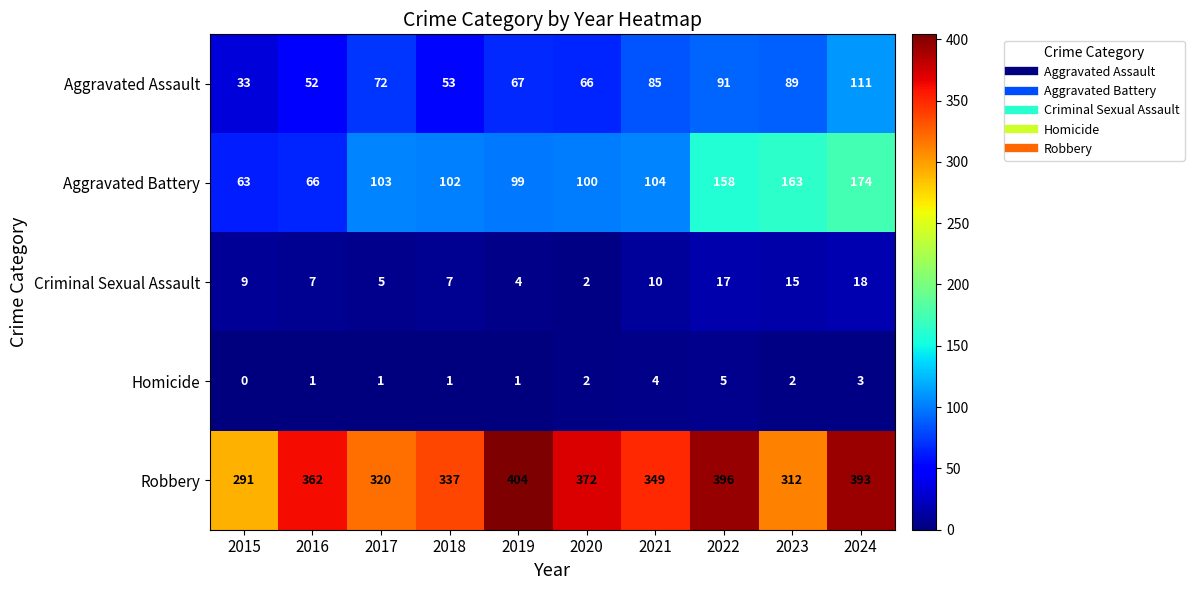

Which category has the lowest value across all series?

2015